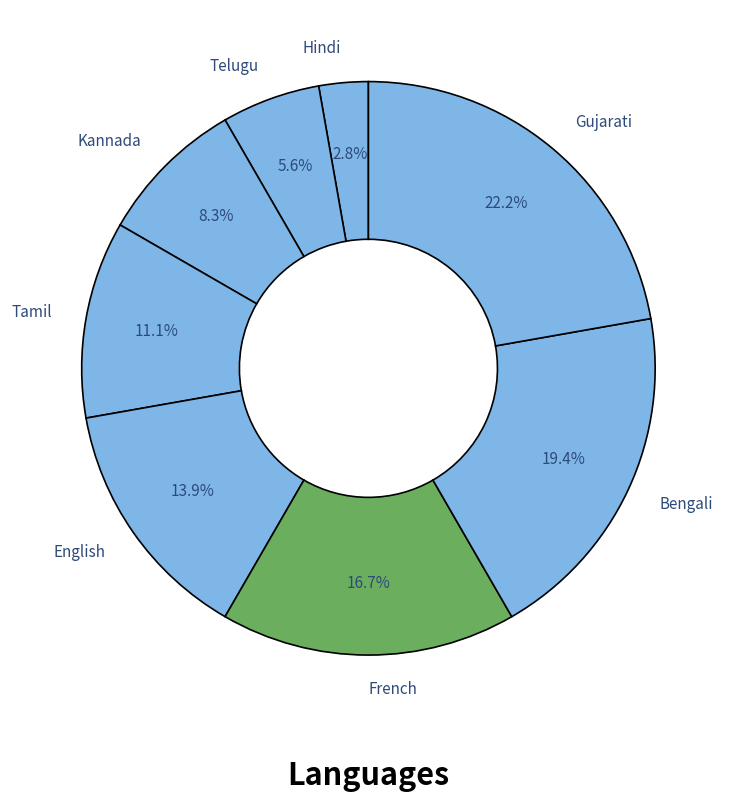

True or false: Kannada accounts for 8% of the total.

True